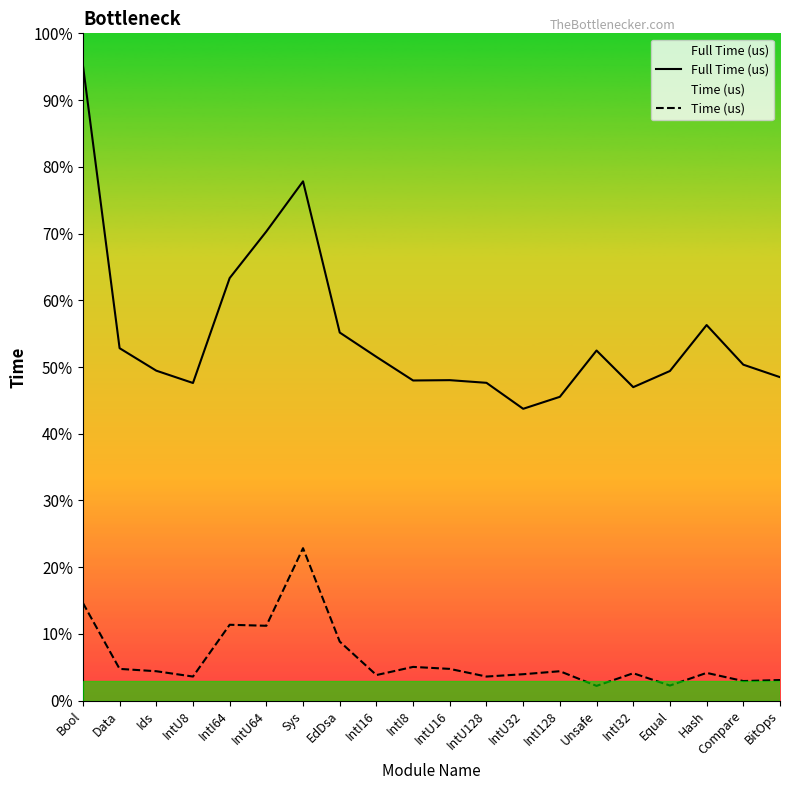

Which category has the highest value in the Full Time (us) series?

Bool